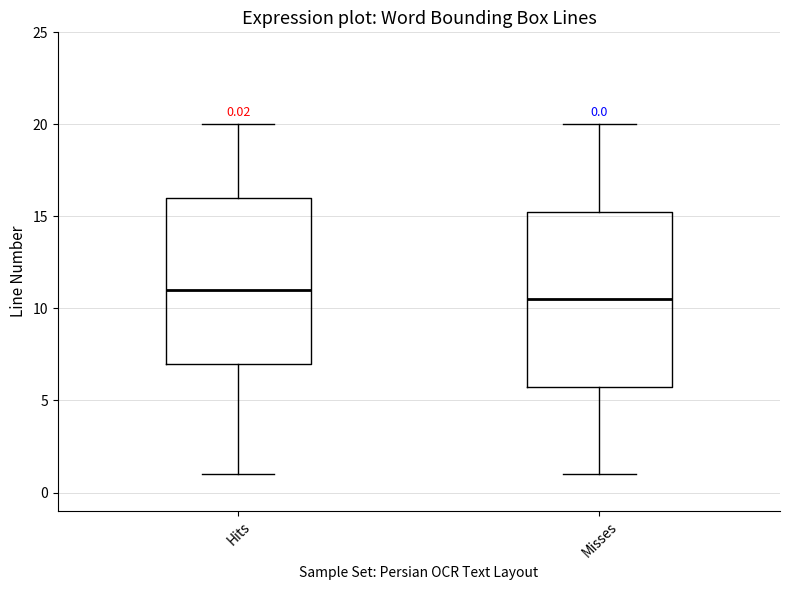

Which box has the lowest median line?

Misses